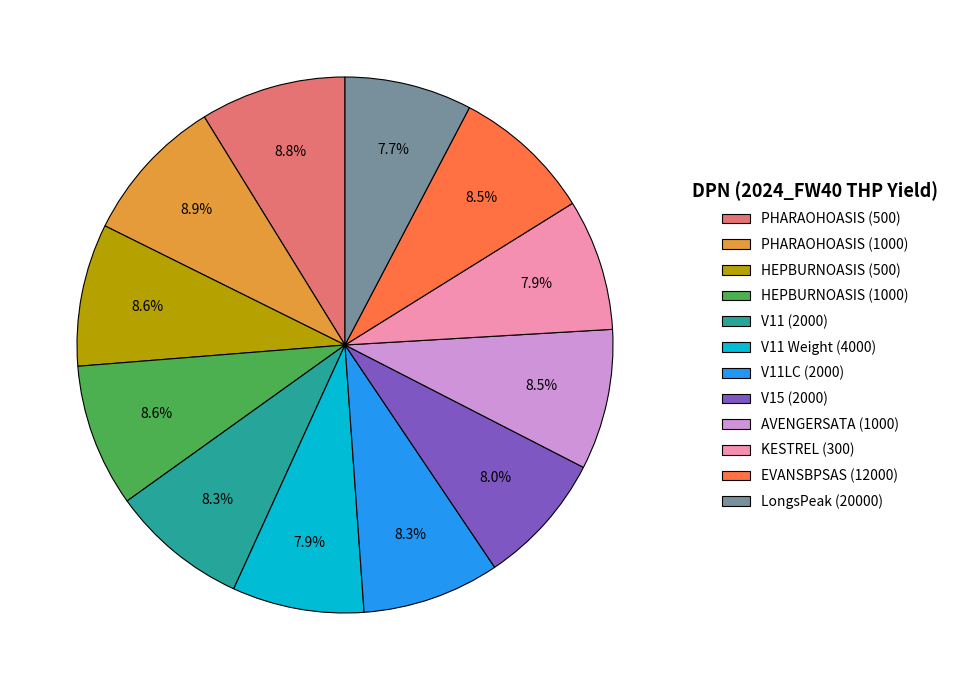

Is there a majority slice in this chart?

No